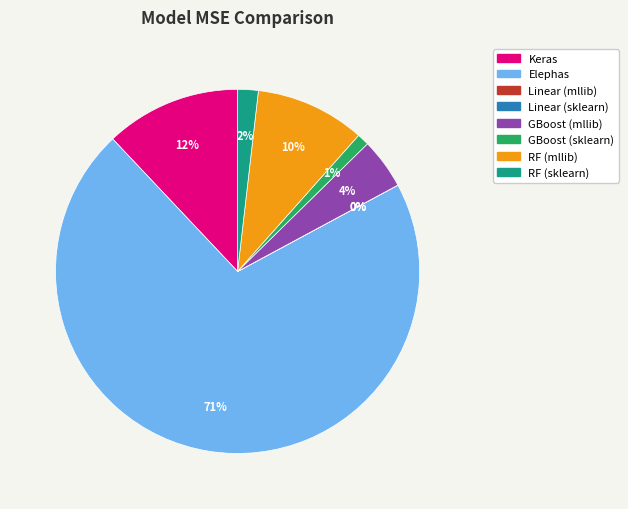

Which has a higher value, GBoost (sklearn) or Elephas?

Elephas